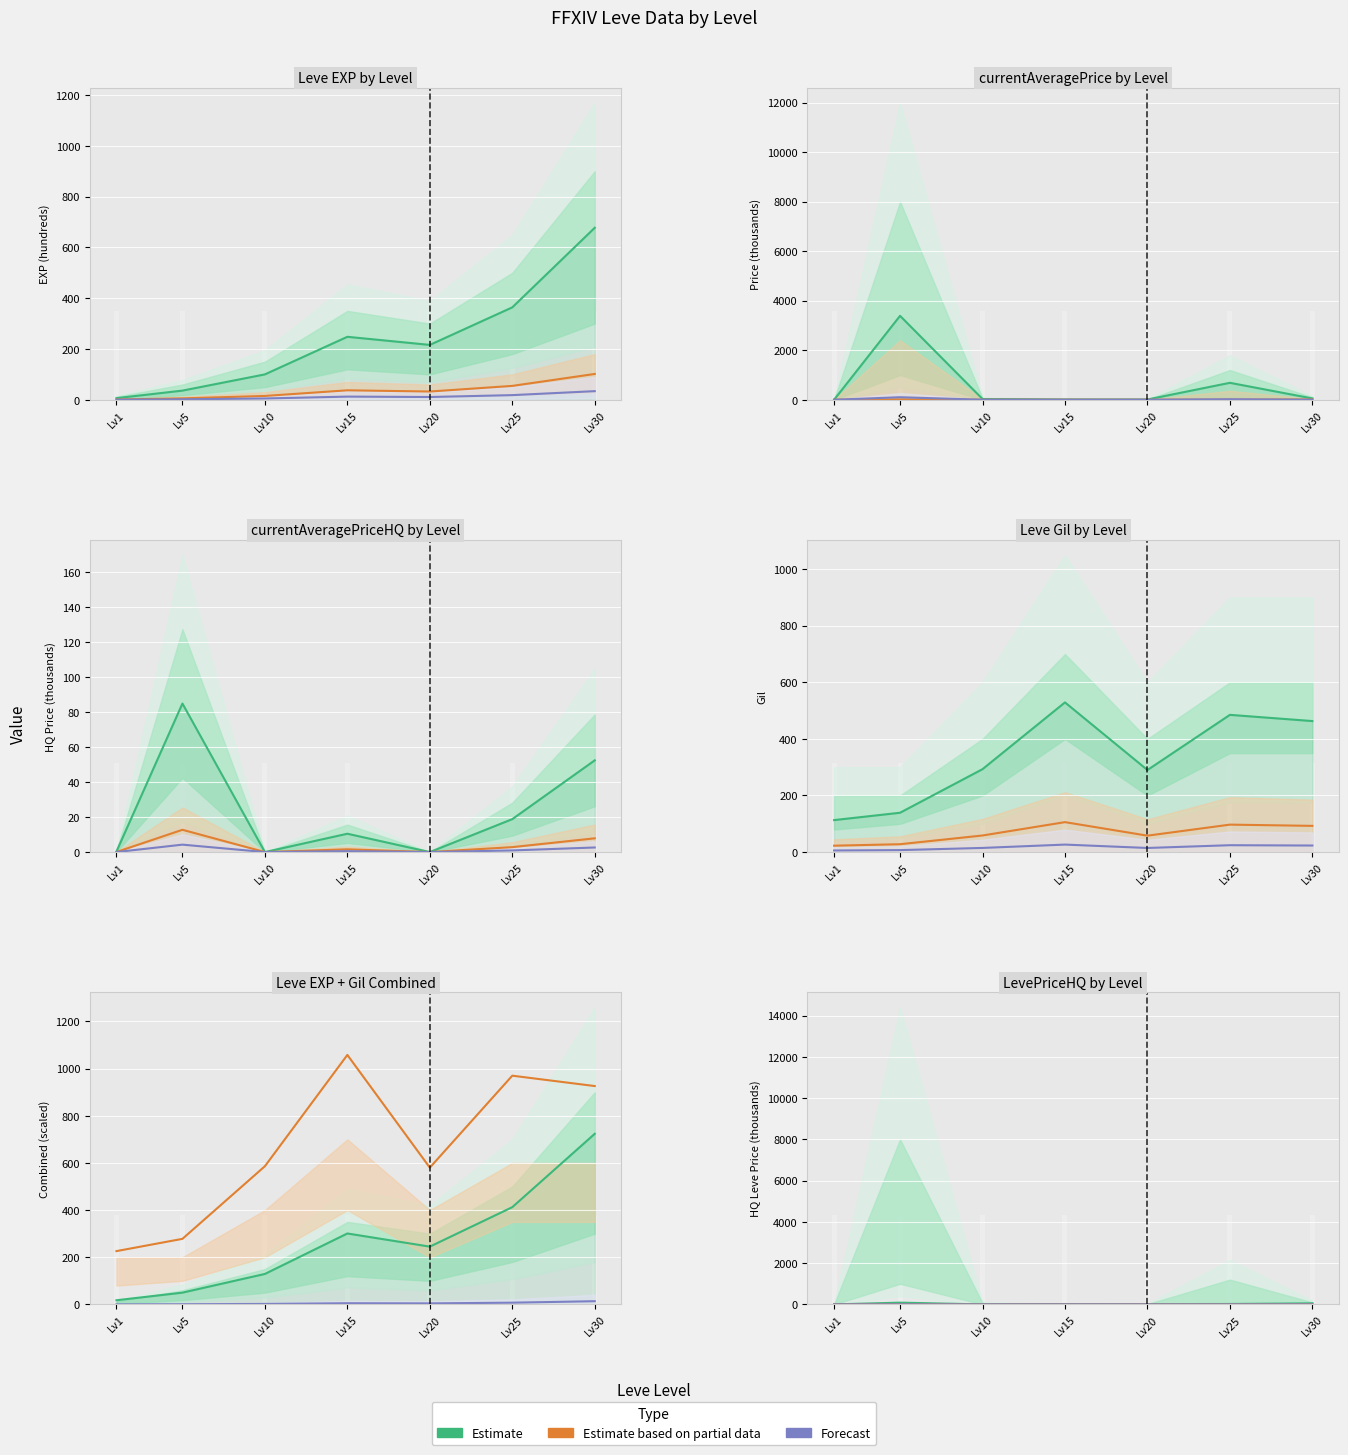

What is the average value of the Estimate series?

23.9